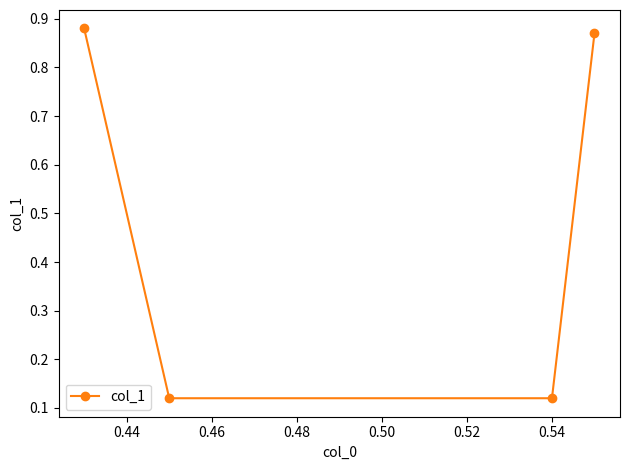

What is the sum of all values?

2.0